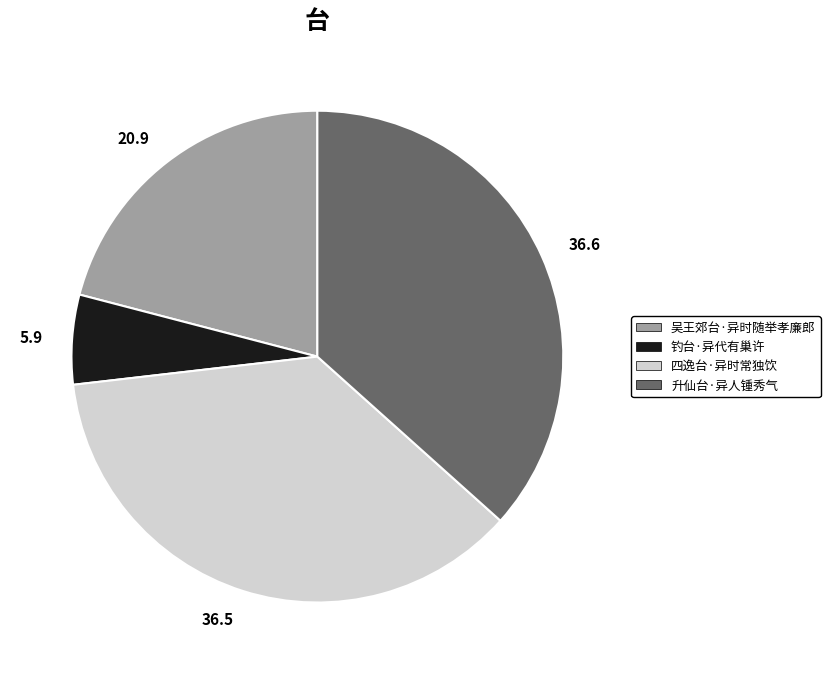

Does any single category account for the majority?

No